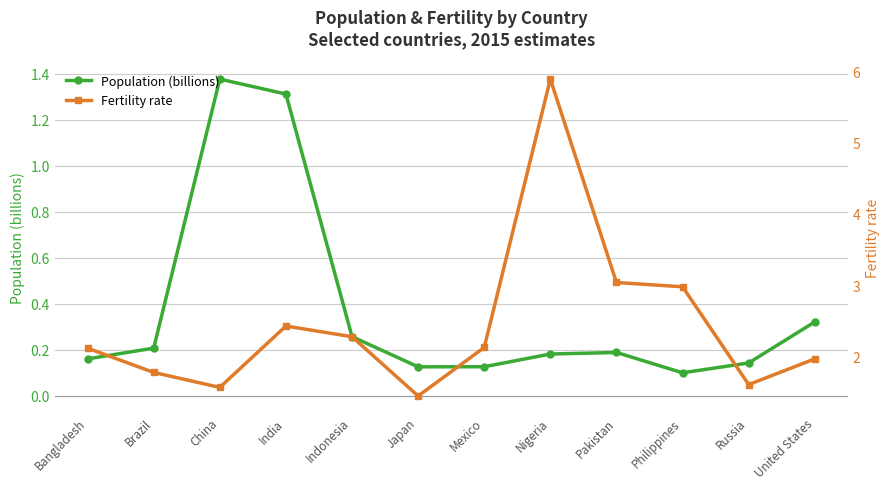

List the series in order of their overall mean, lowest first.

Population (billions), Fertility rate